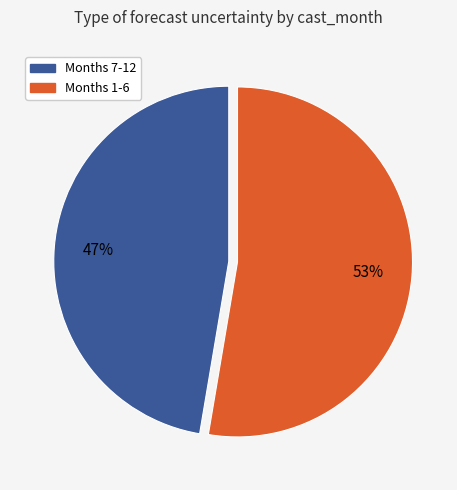

Count the number of slices in the pie.

2